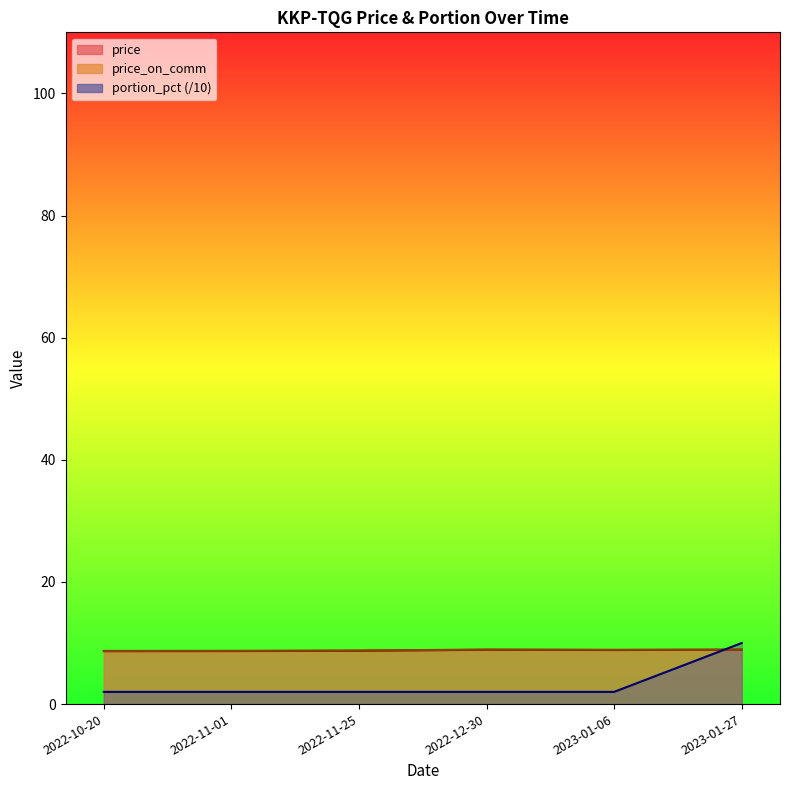

Between 2022-11-01 and 2023-01-06, which series saw the biggest shift?

price